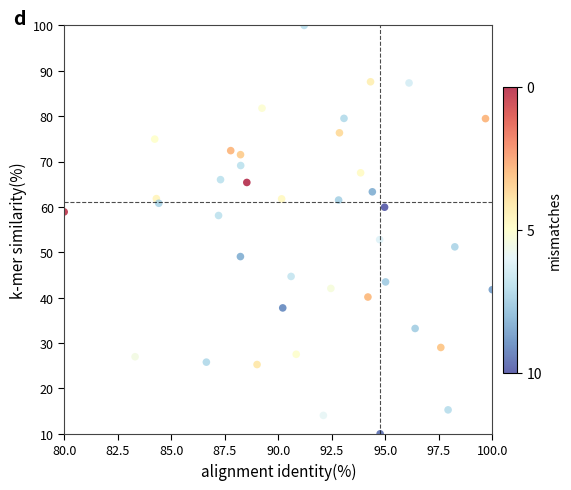

What is the range of Y values (max minus min)?

90.0